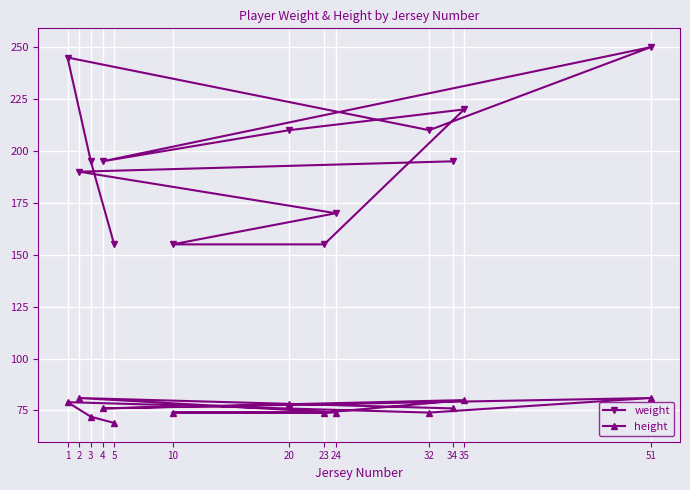

Reading left to right, transcribe all the data shown in this chart.

weight: 1=245	2=190	3=195	4=195	5=155	10=155	20=210	23=155	24=170	32=210	34=195	35=220	51=250
height: 1=79	2=81	3=72	4=76	5=69	10=74	20=78	23=74	24=74	32=74	34=76	35=80	51=81